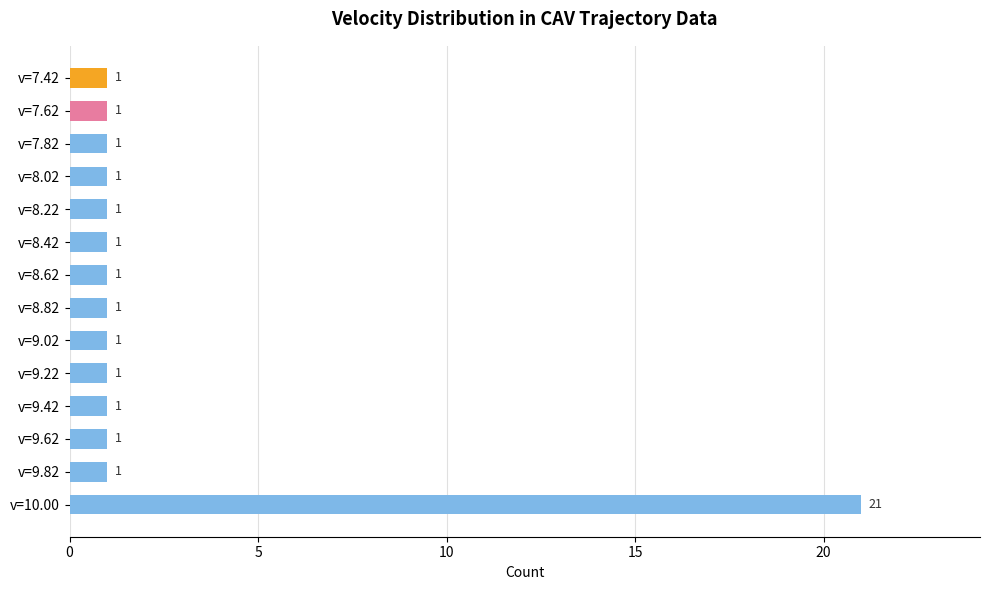

What is the value of the 10th bar from the top?

1